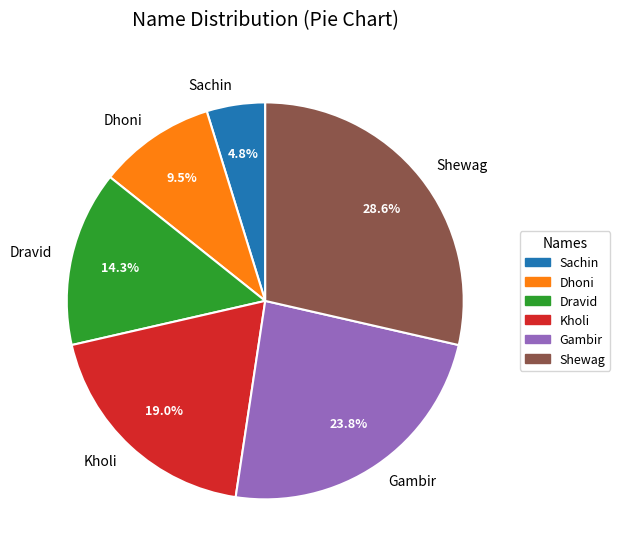

To the nearest percent, what is the difference between the Shewag and Dravid slice percentages?

14%